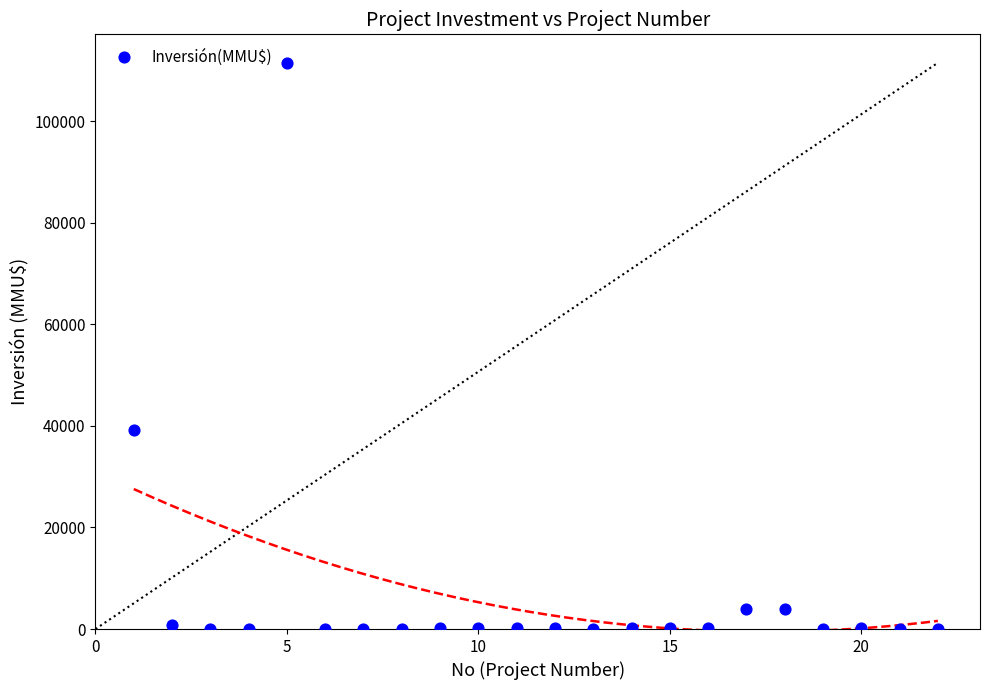

What is the range of X values (max minus min)?

21